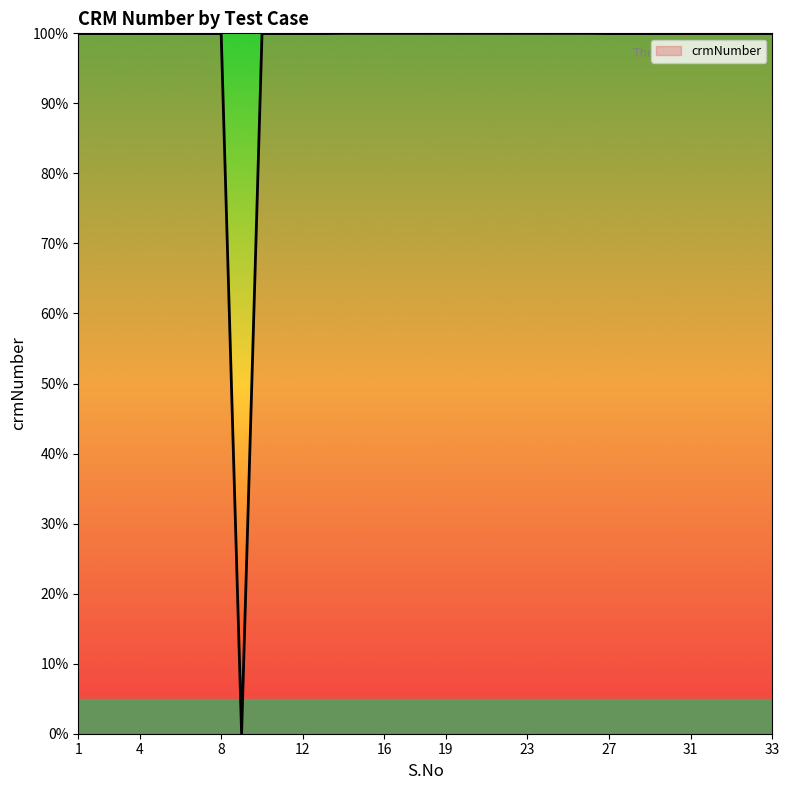

What is the maximum value shown in the chart?

100.0